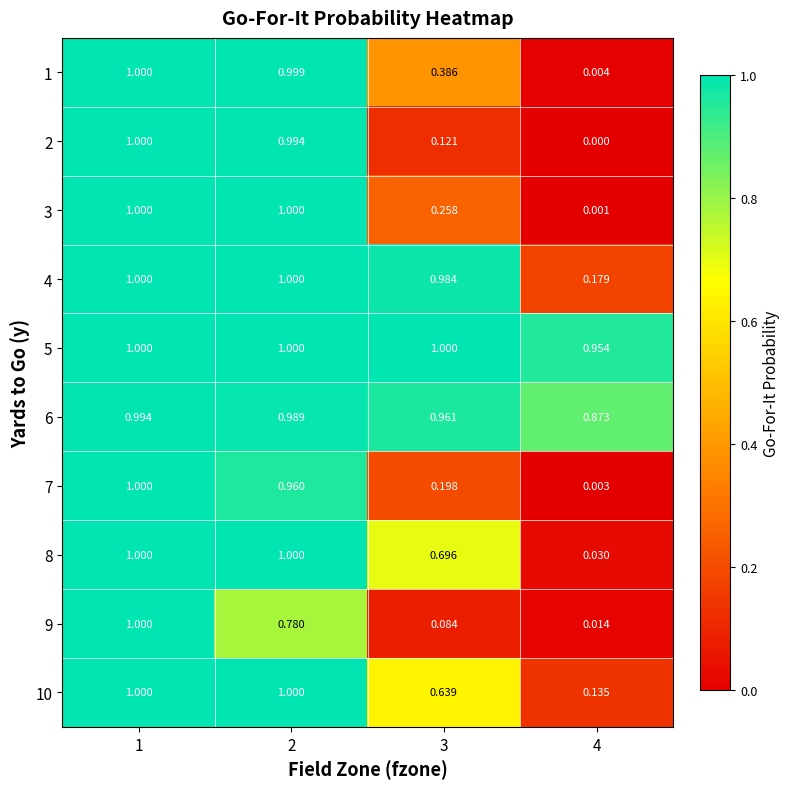

Is the value of 10 at 4 greater than the value of 5 at 1?

No